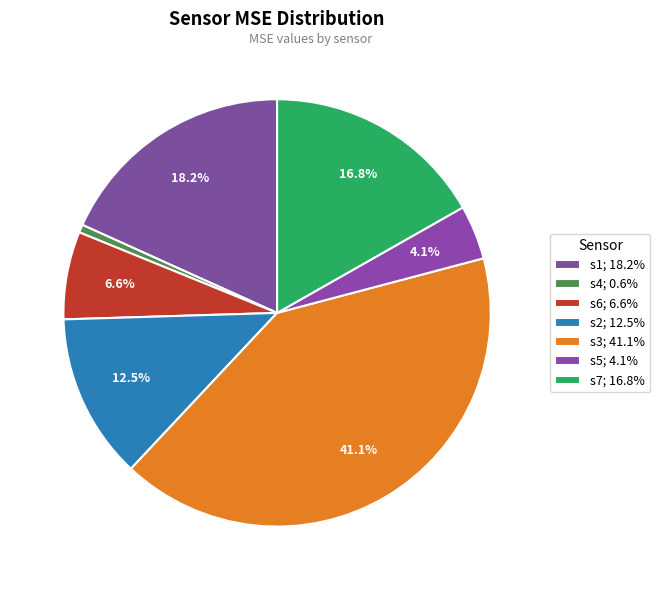

How much of the chart is everything except s6?

93.4%